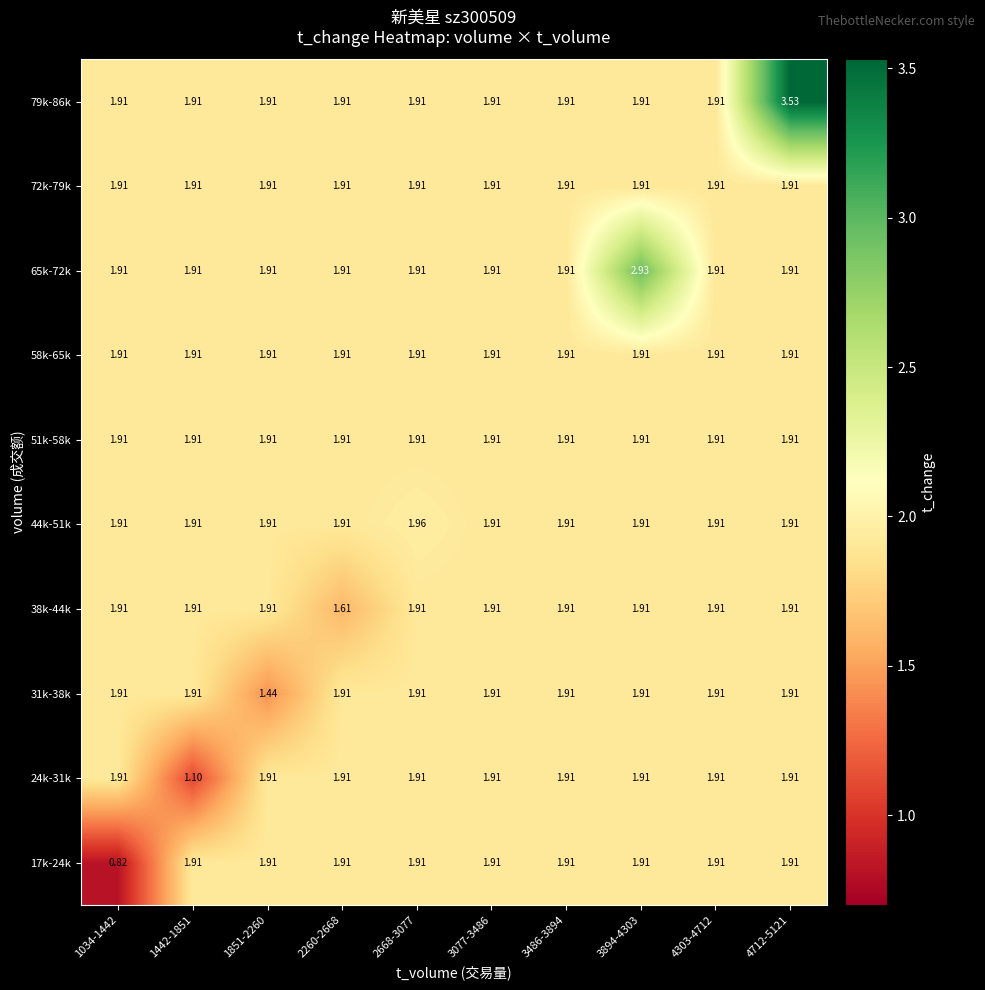

At which category does the chart reach its minimum across all series?

1034-1442